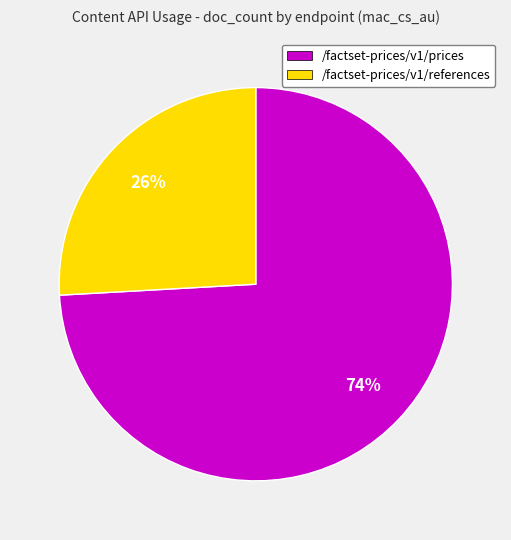

To the nearest percent, what is the difference between the largest and smallest slice percentages?

48%